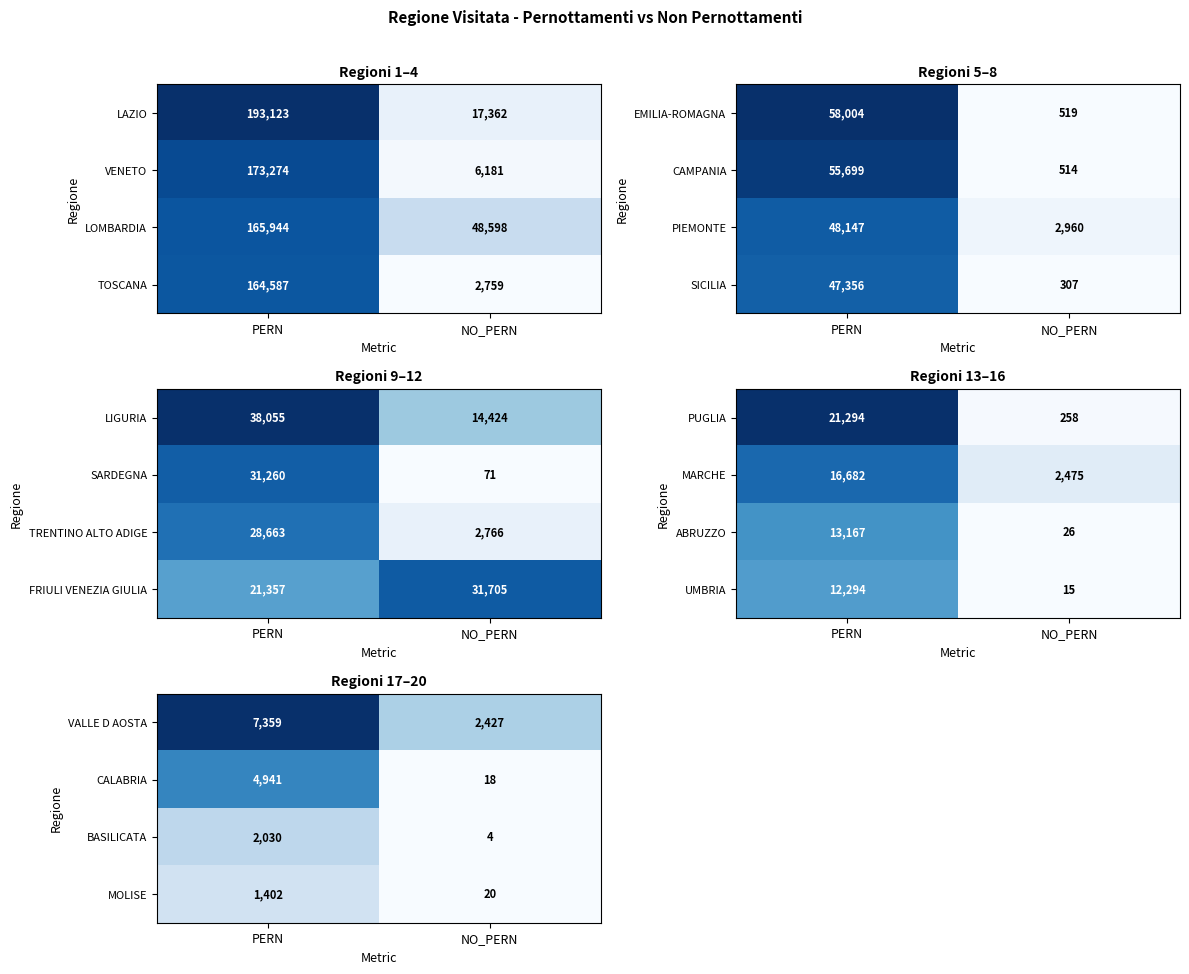

What is the approximate value of BASILICATA at NO_PERN?

4